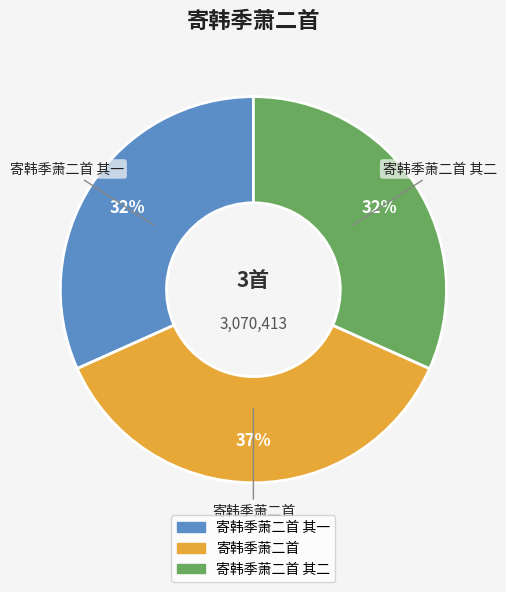

Count the number of slices in the pie.

3